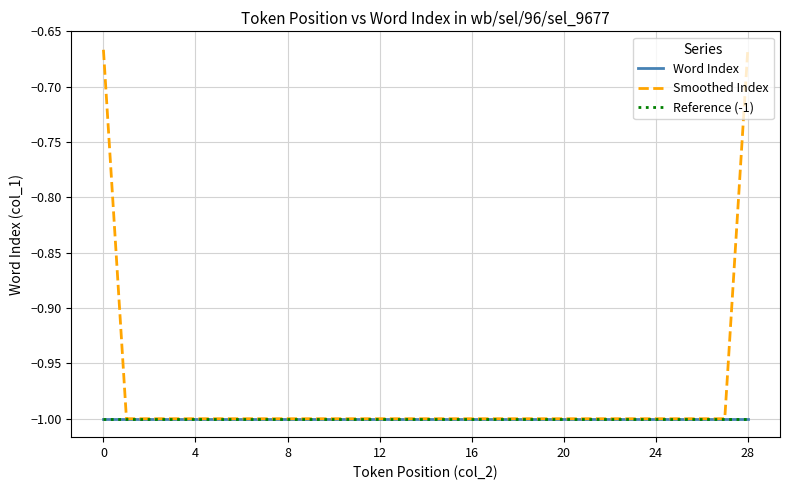

Is this an area chart (filled region under the line)?

No